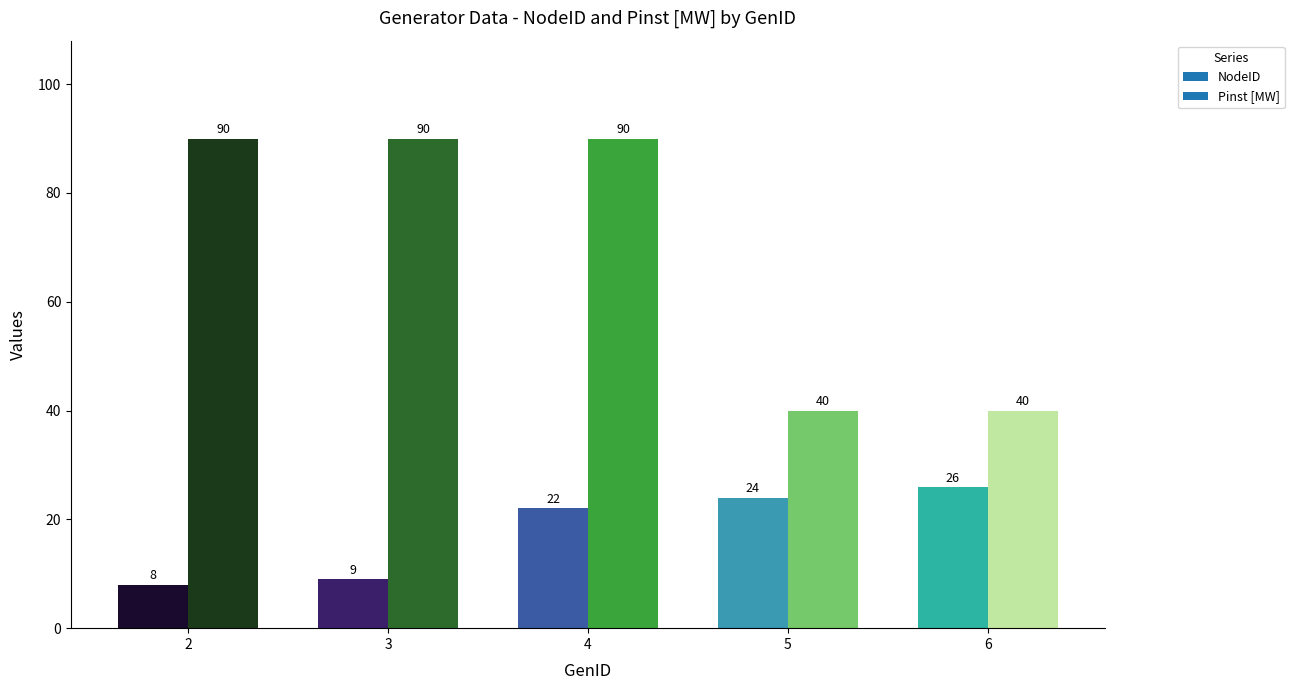

List the series in order of their peak value, highest first.

Pinst_MW, NodeID